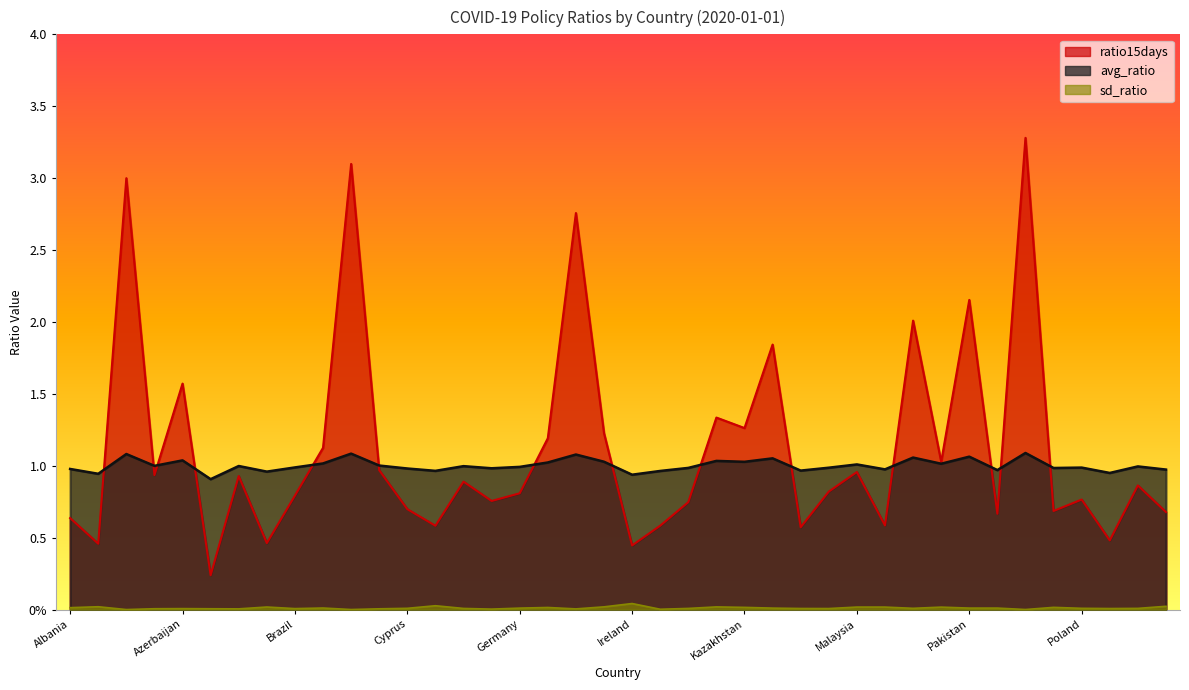

Is the value of avg_ratio at Pakistan greater than the value of sd_ratio at Aruba?

Yes